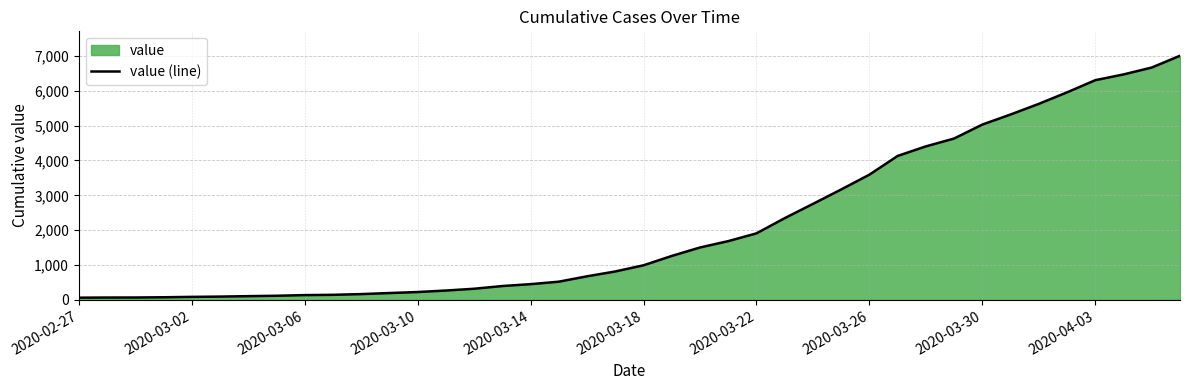

What is the sum of all values?

85760